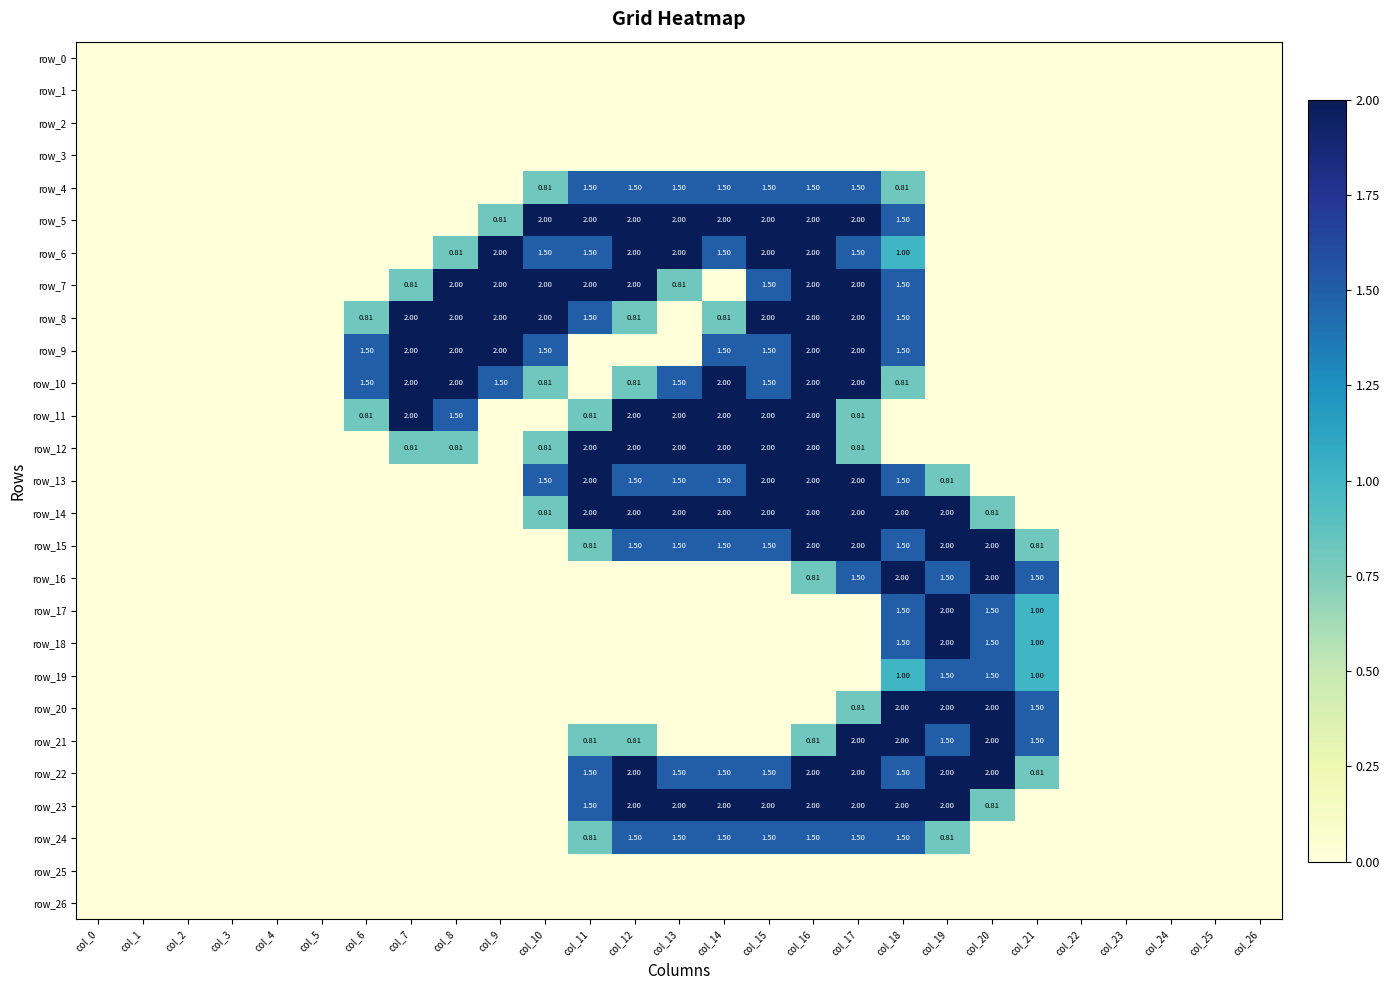

At how many categories does at least one series exceed 0?

16